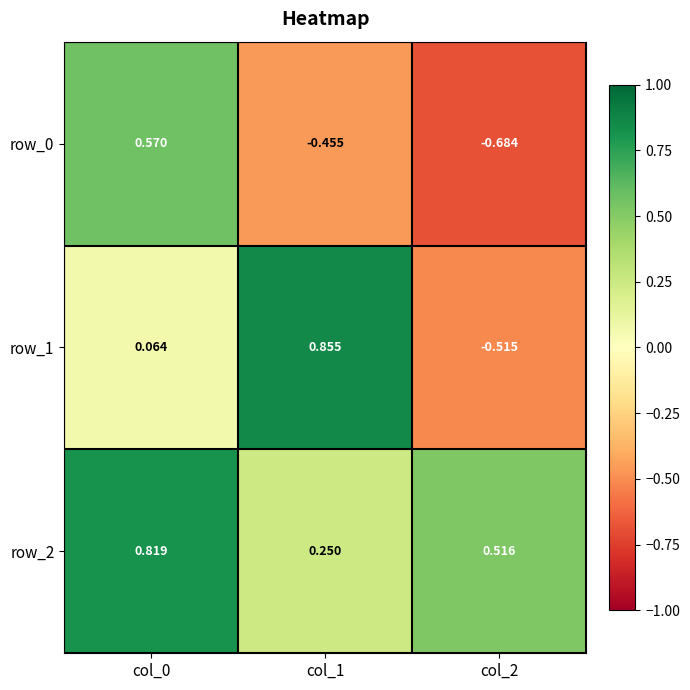

Is the value of row_0 at col_2 greater than the value of row_2 at col_1?

No